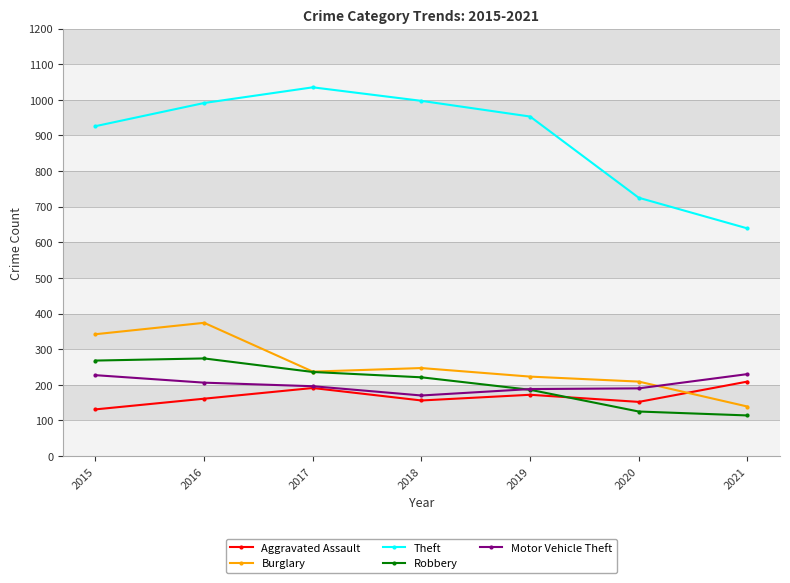

What is the highest value of the Burglary series?

374